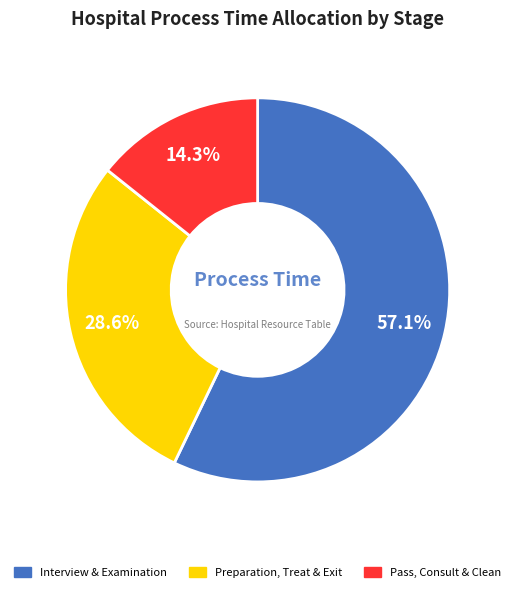

Is there a majority slice in this chart?

Yes